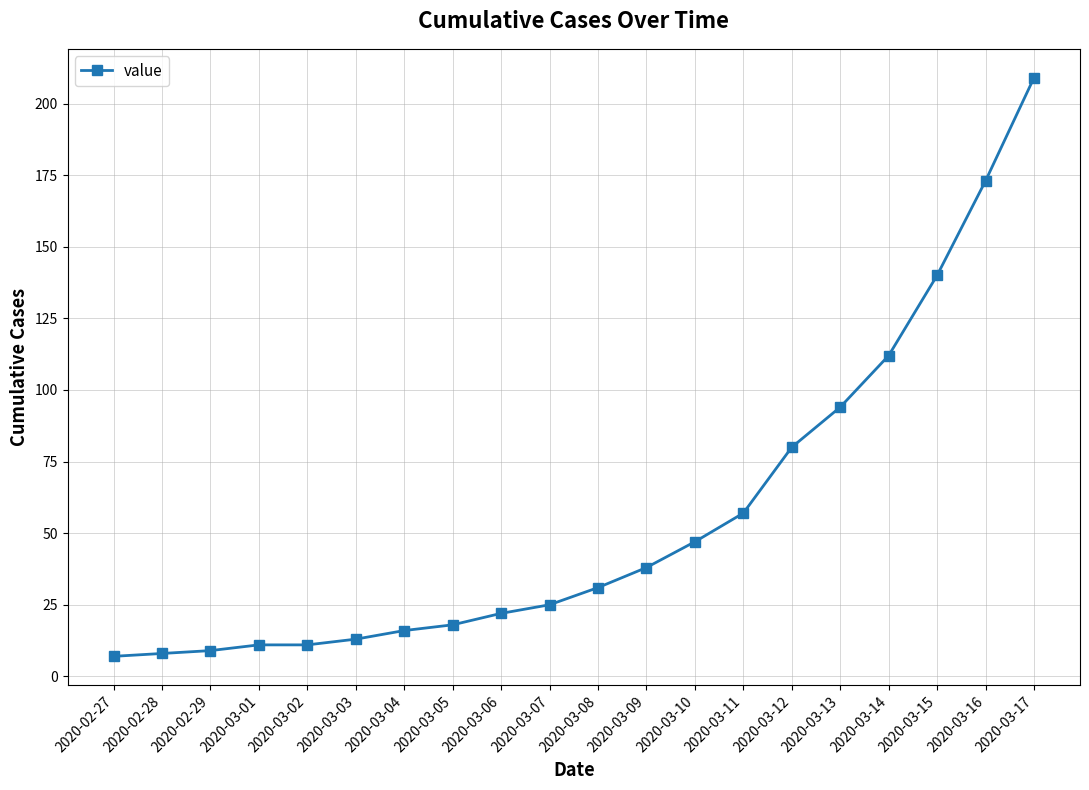

What is the average value?

56